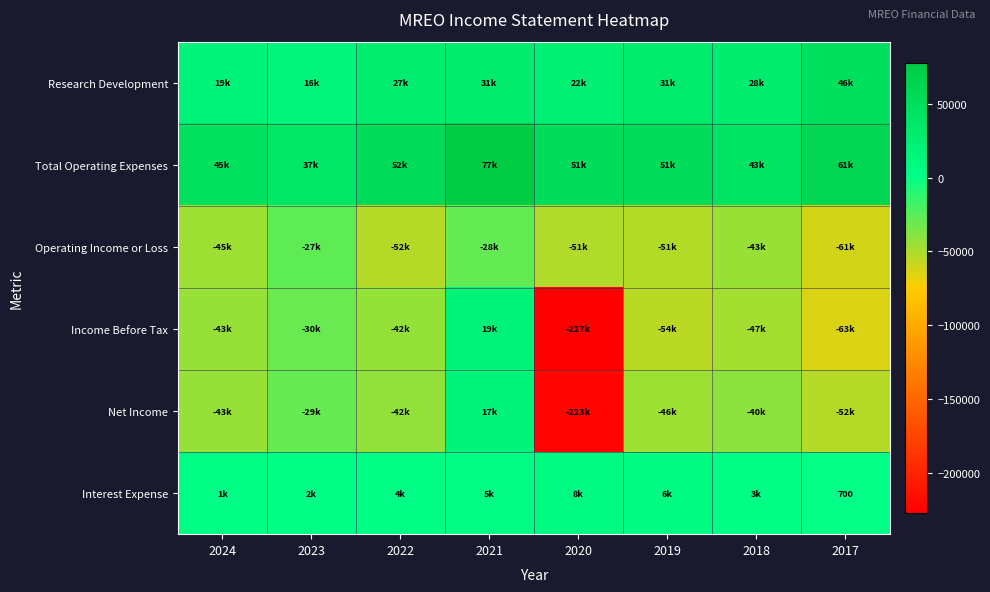

Is it true that Interest Expense equals 700 at 2017?

True